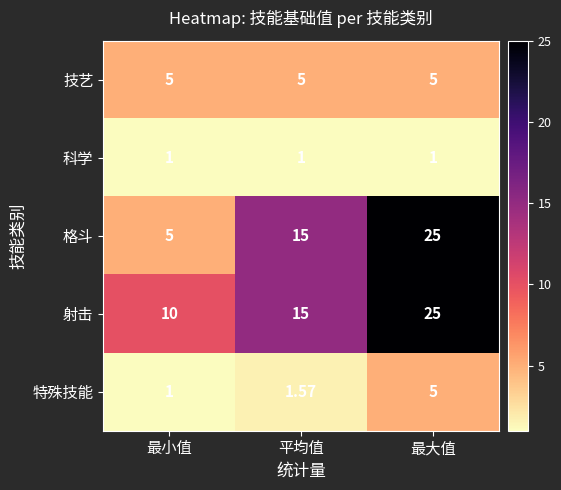

At how many categories does at least one series exceed 7?

3